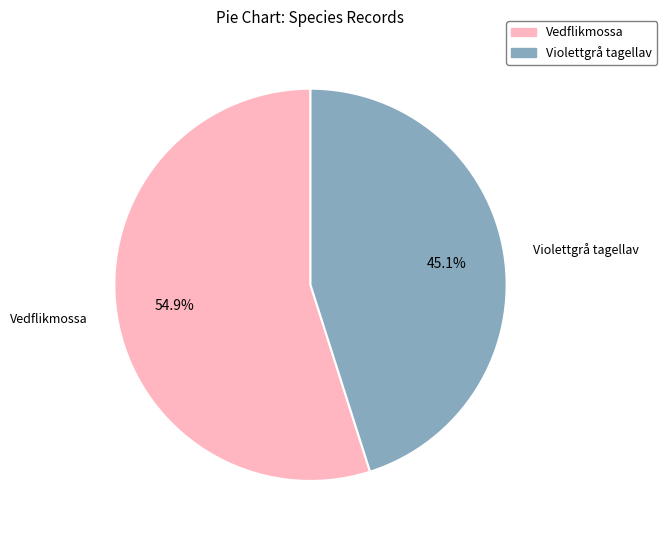

Is there any slice that represents more than half of the pie?

Yes